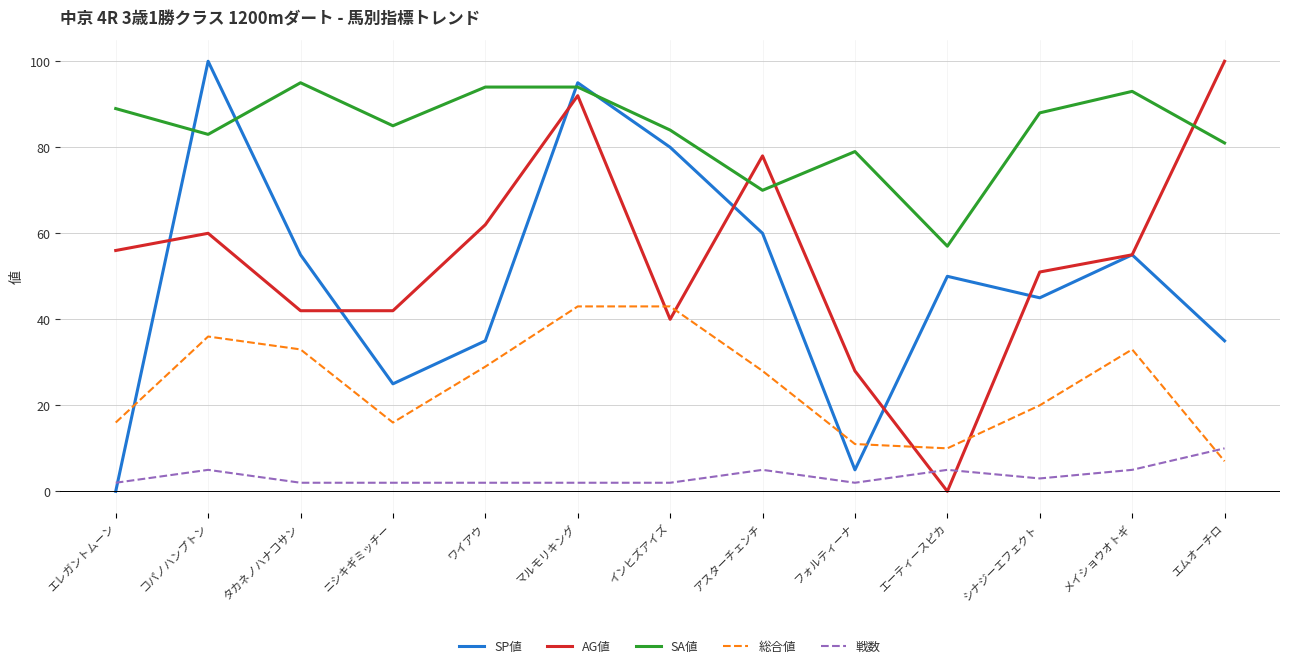

How many 戦数 values are between 2 and 5?

12